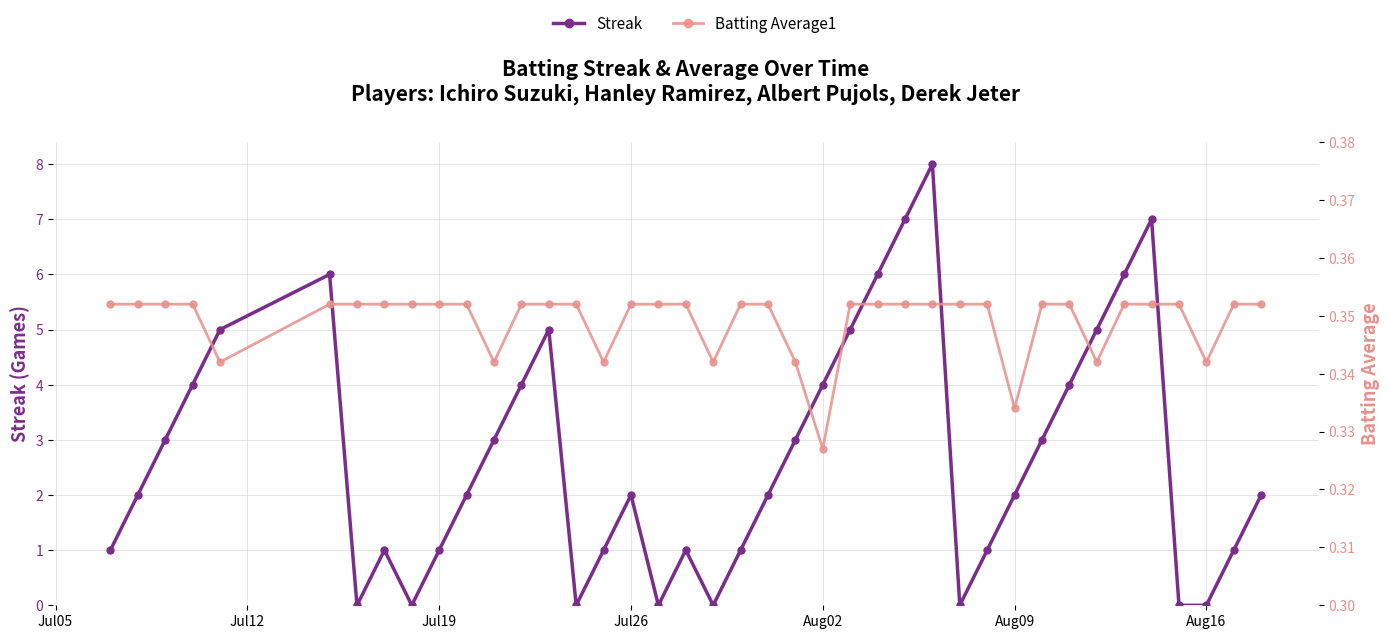

Which series has the largest total across all categories?

Streak